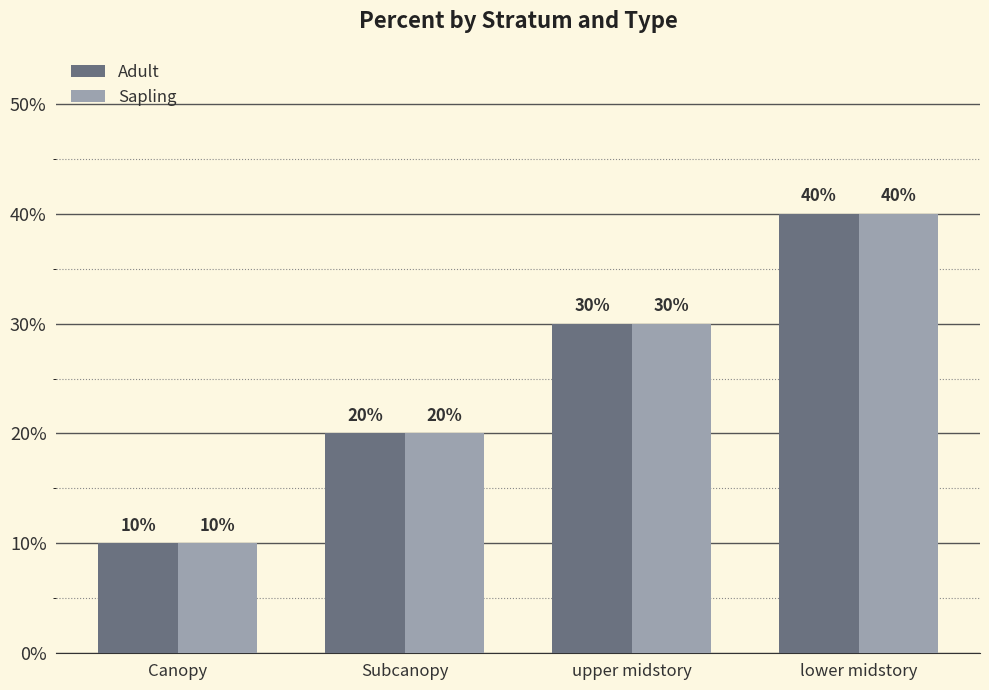

True or false: Adult has a value of 0.2 at Subcanopy.

True